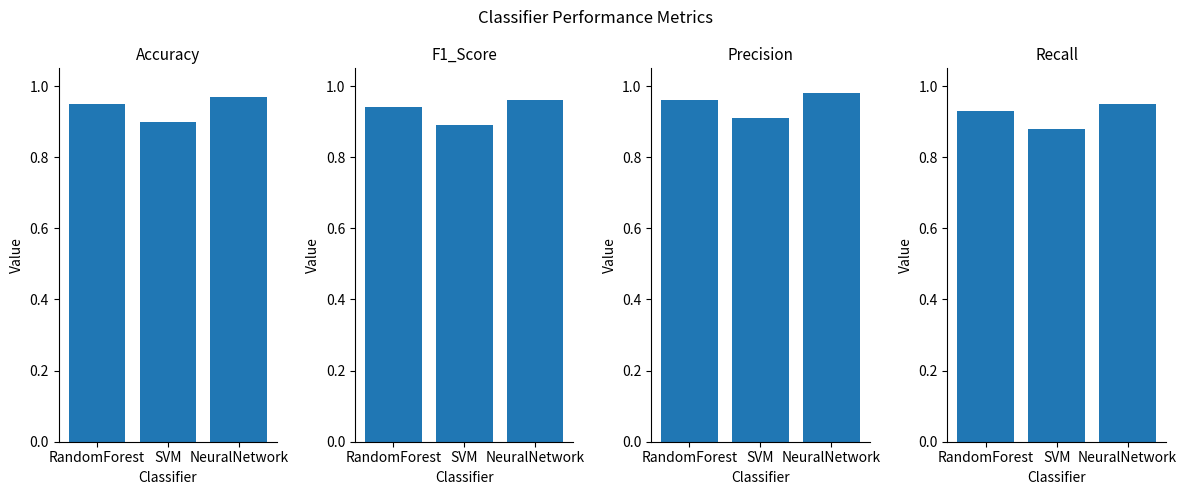

List the series in order of their overall mean, highest first.

Precision, Accuracy, F1_Score, Recall